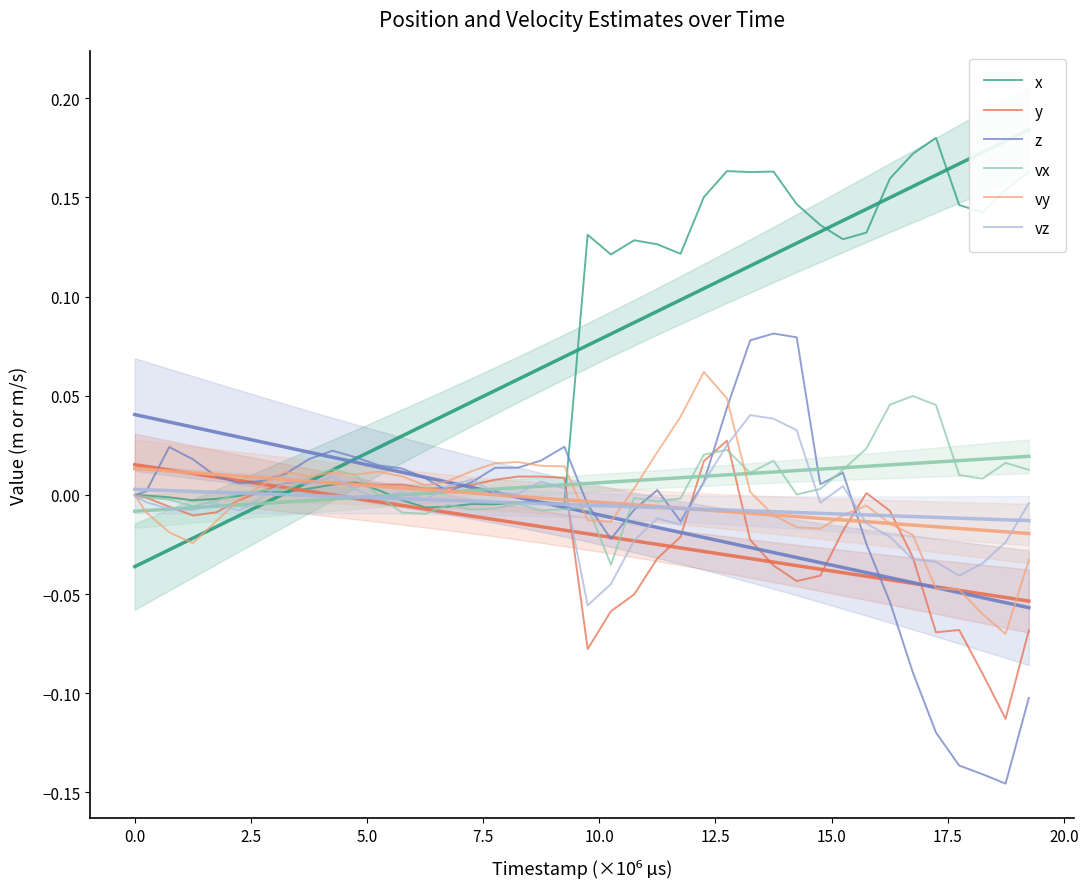

How many lines are shown in the chart?

6